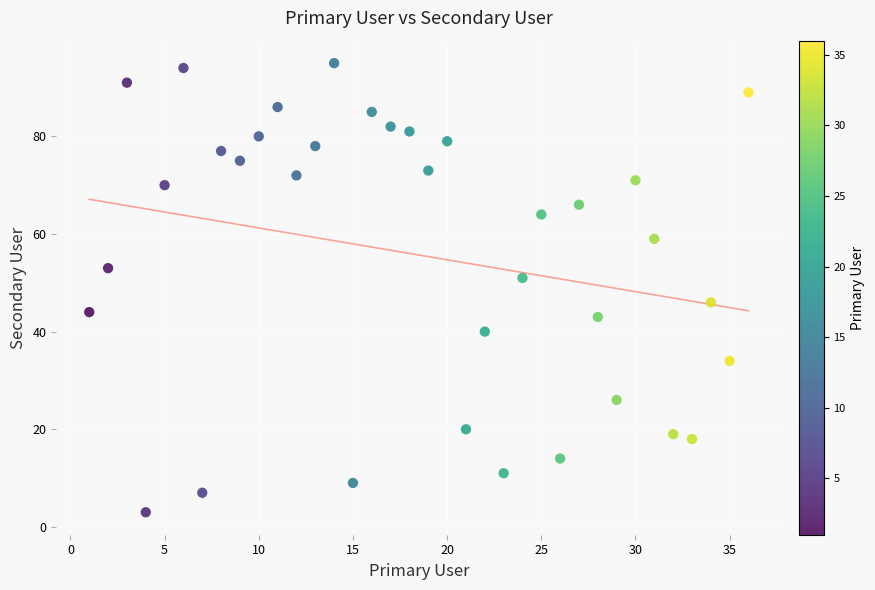

What is the range of X values (max minus min)?

35